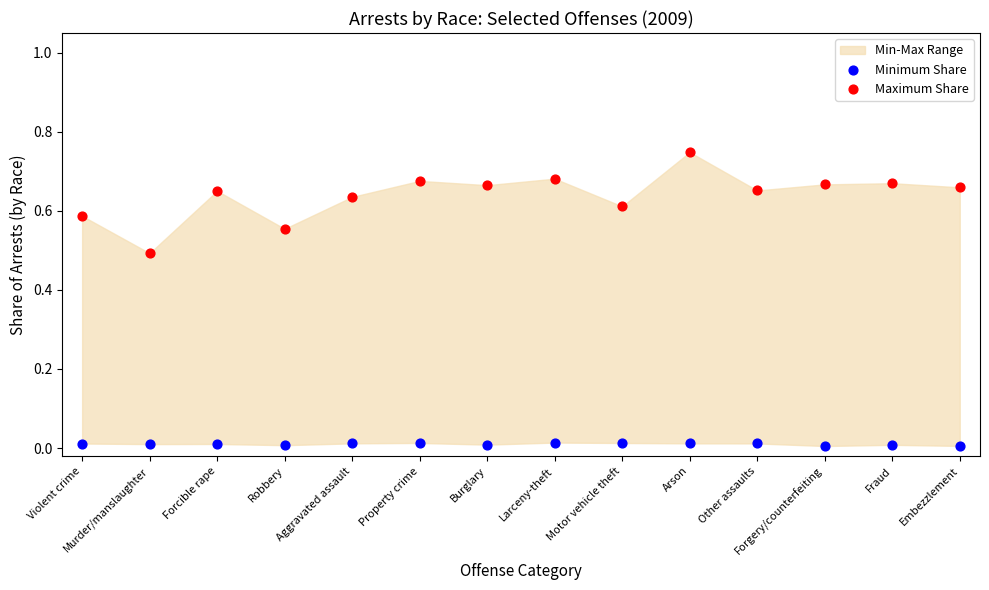

Which series contains the highest Y value?

Maximum Share